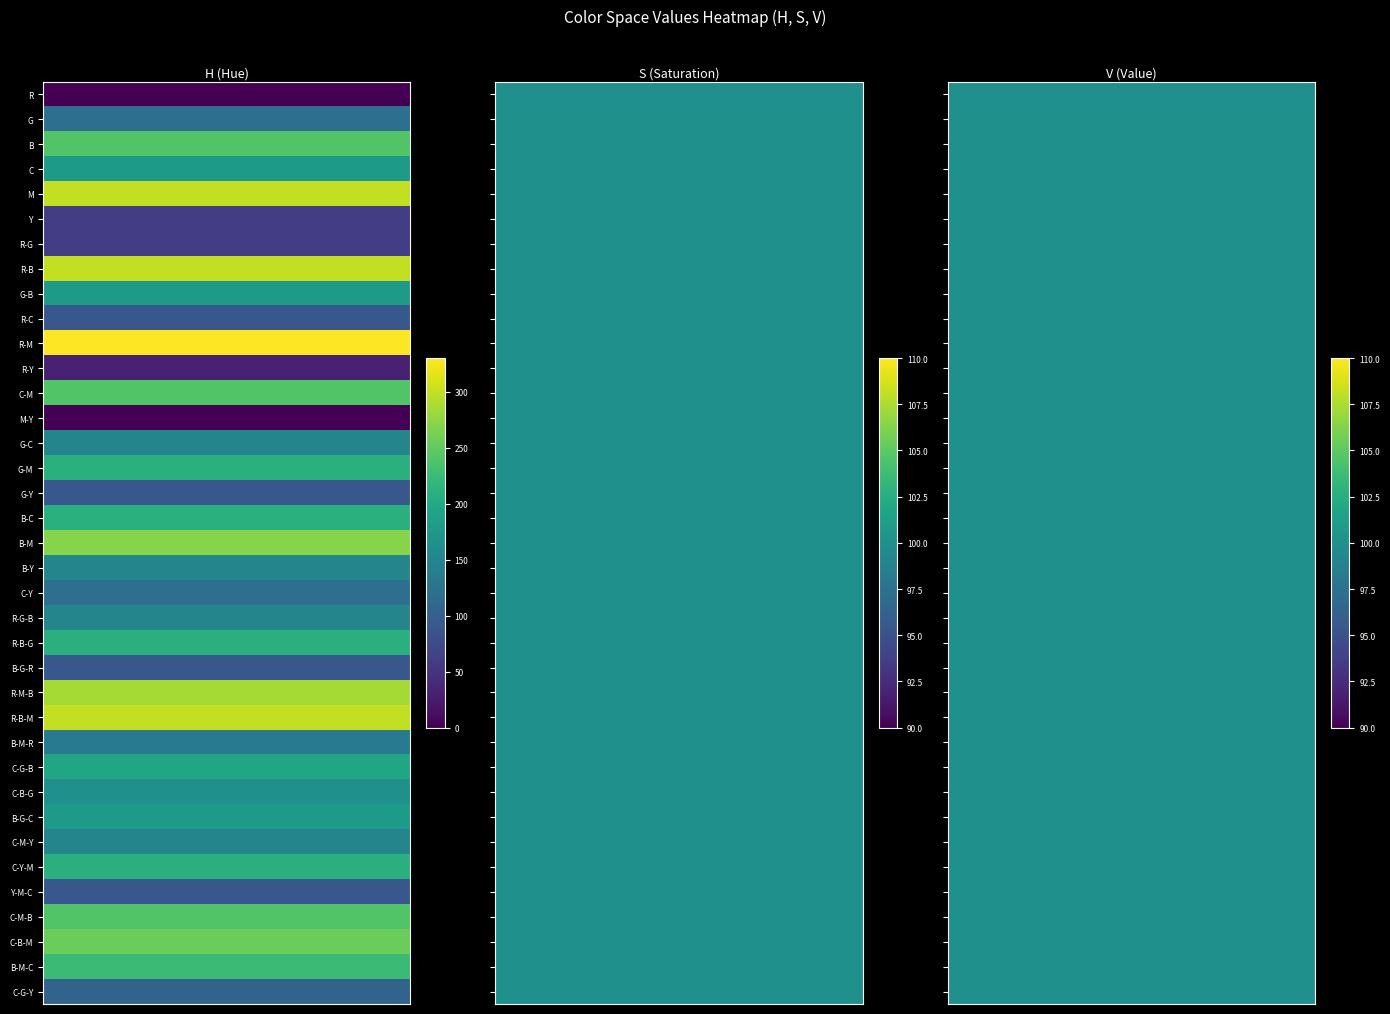

Which series has the largest range (max minus min)?

R-M